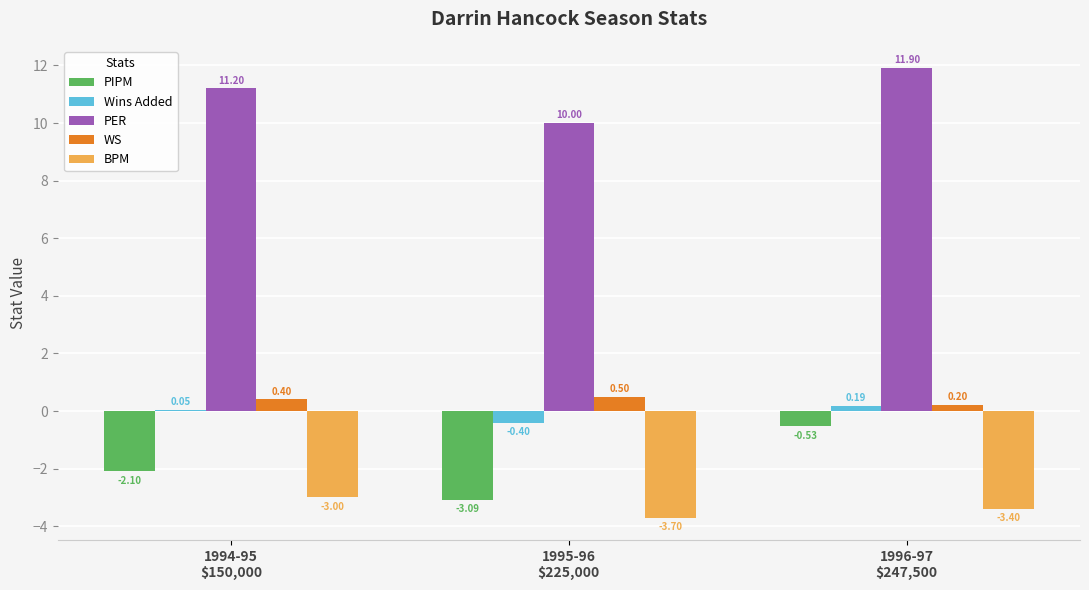

How many positive values does the Wins Added series have?

2